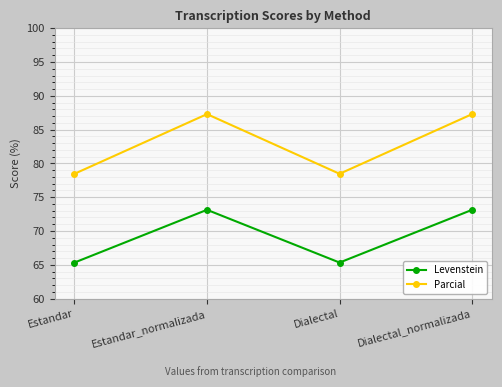

In Parcial, how many points are lower than both neighbors (excluding endpoints)?

1